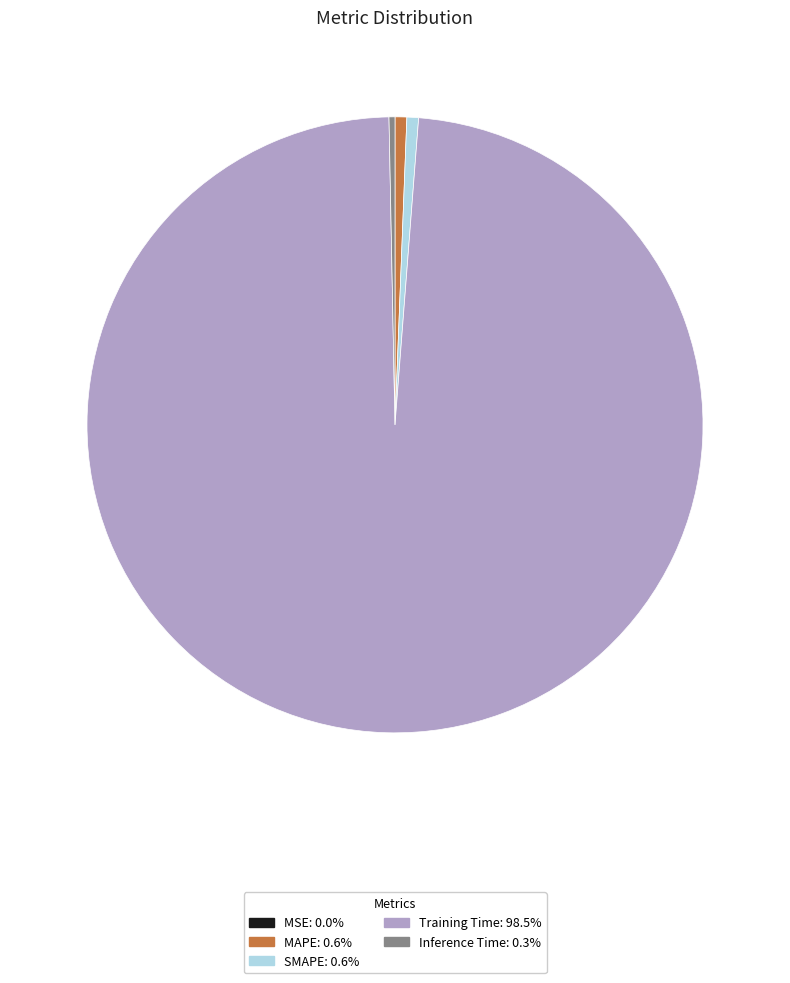

Is the sum of Training Time and MAPE greater than half?

Yes